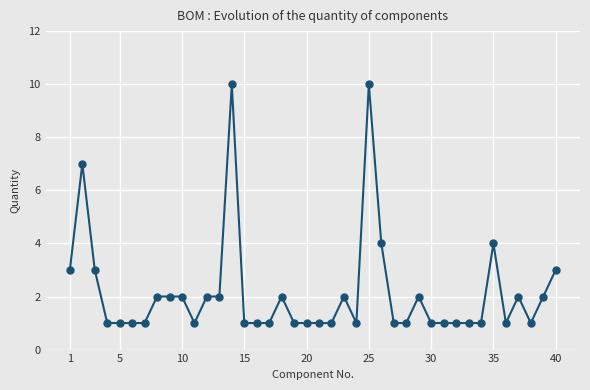

What is the value of the 29th point from the left?

2